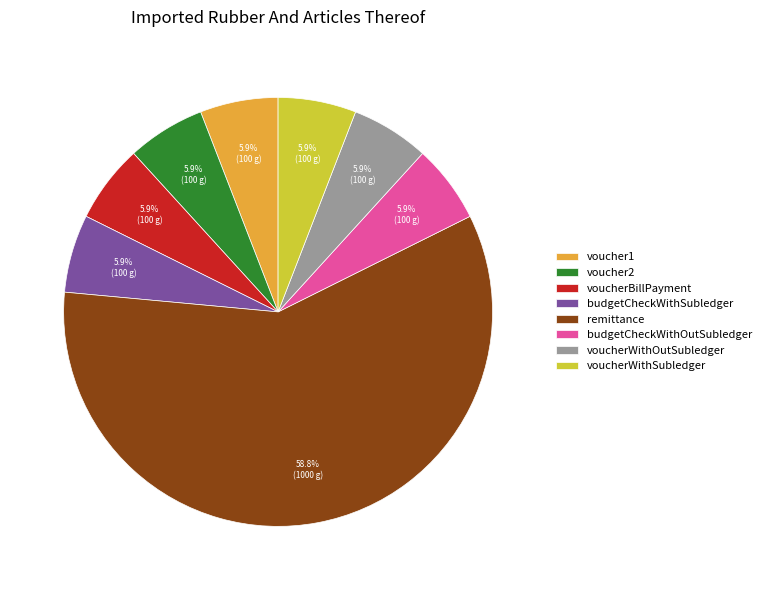

To the nearest percent, what percentage of the pie is voucher2?

6%